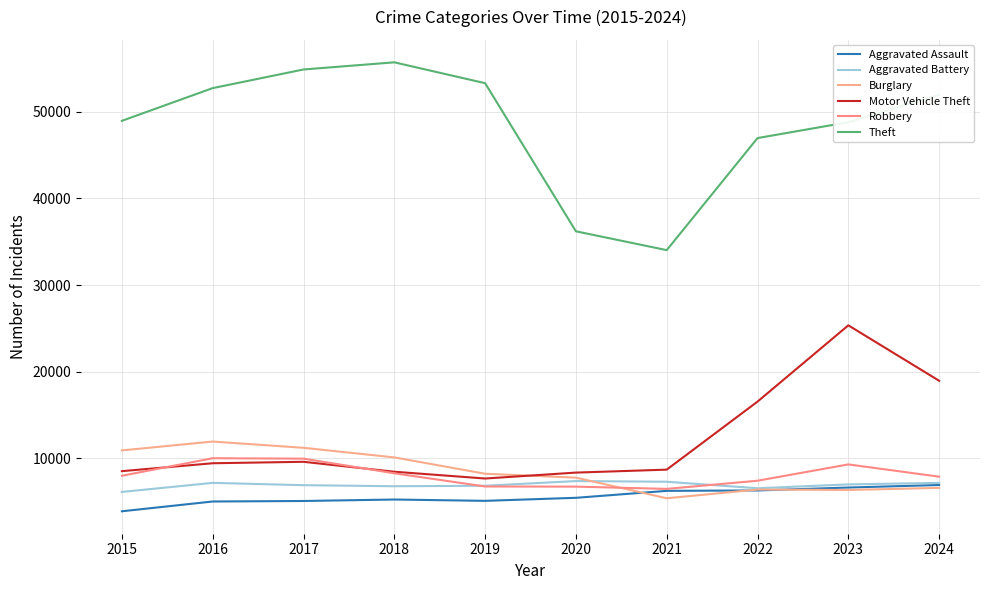

How many lines are shown in the chart?

6